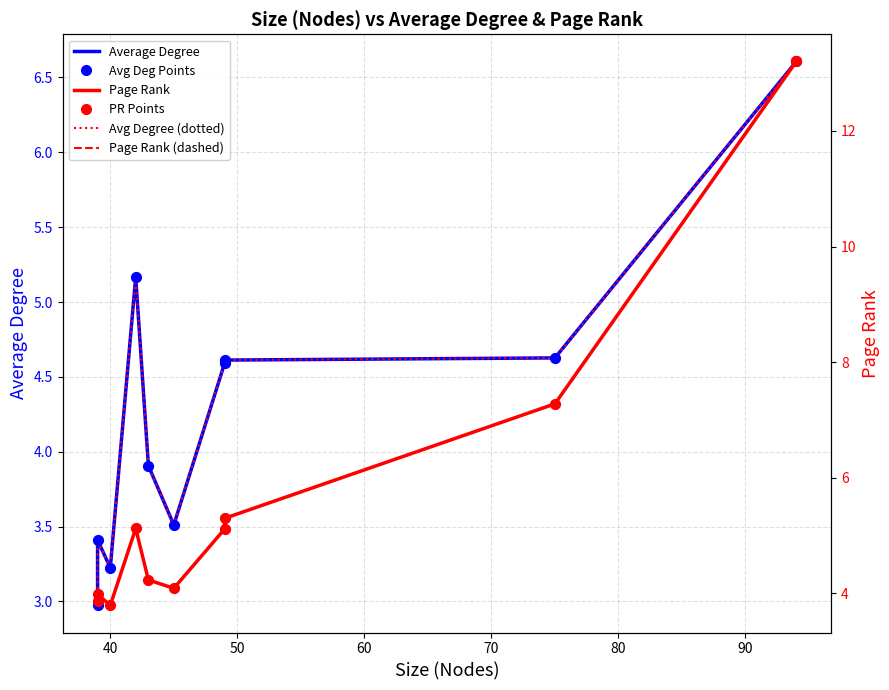

What is the total value across all series at 60?

30.9